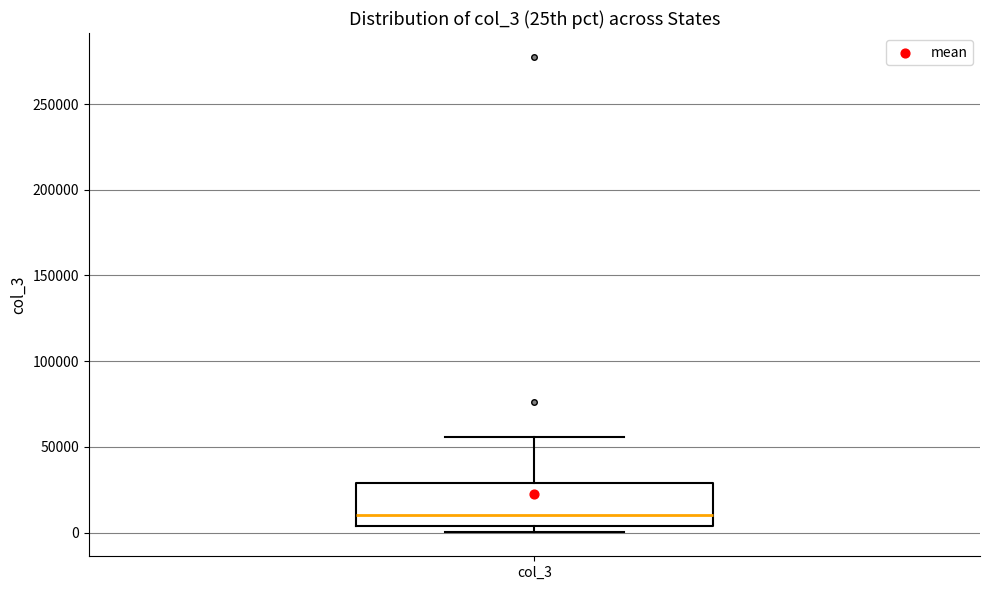

Where does the median line of the box for col_3 sit on the y-axis? The values are not printed on the chart, so give them approximately, as read against the axis.

10000